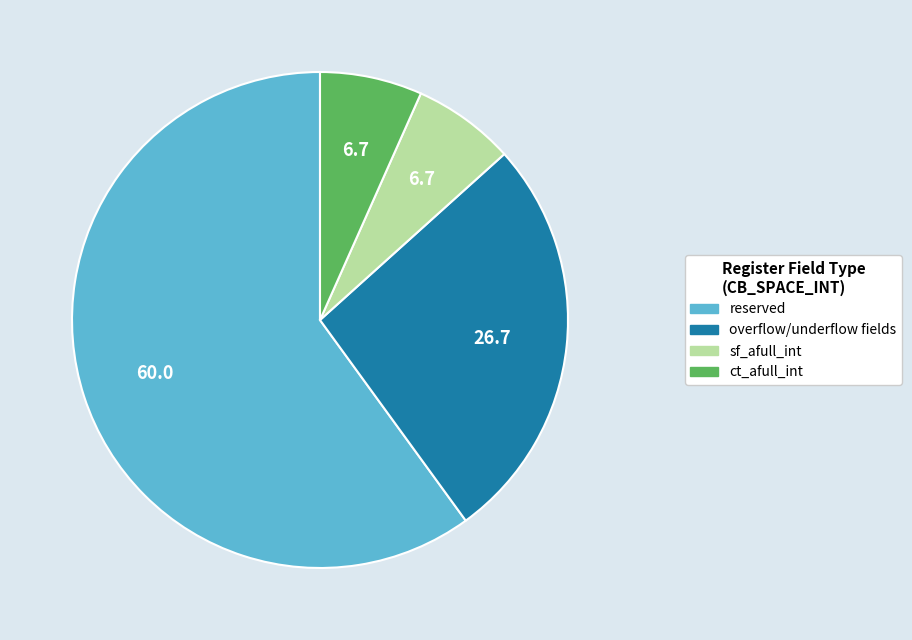

Does any single category account for the majority?

Yes